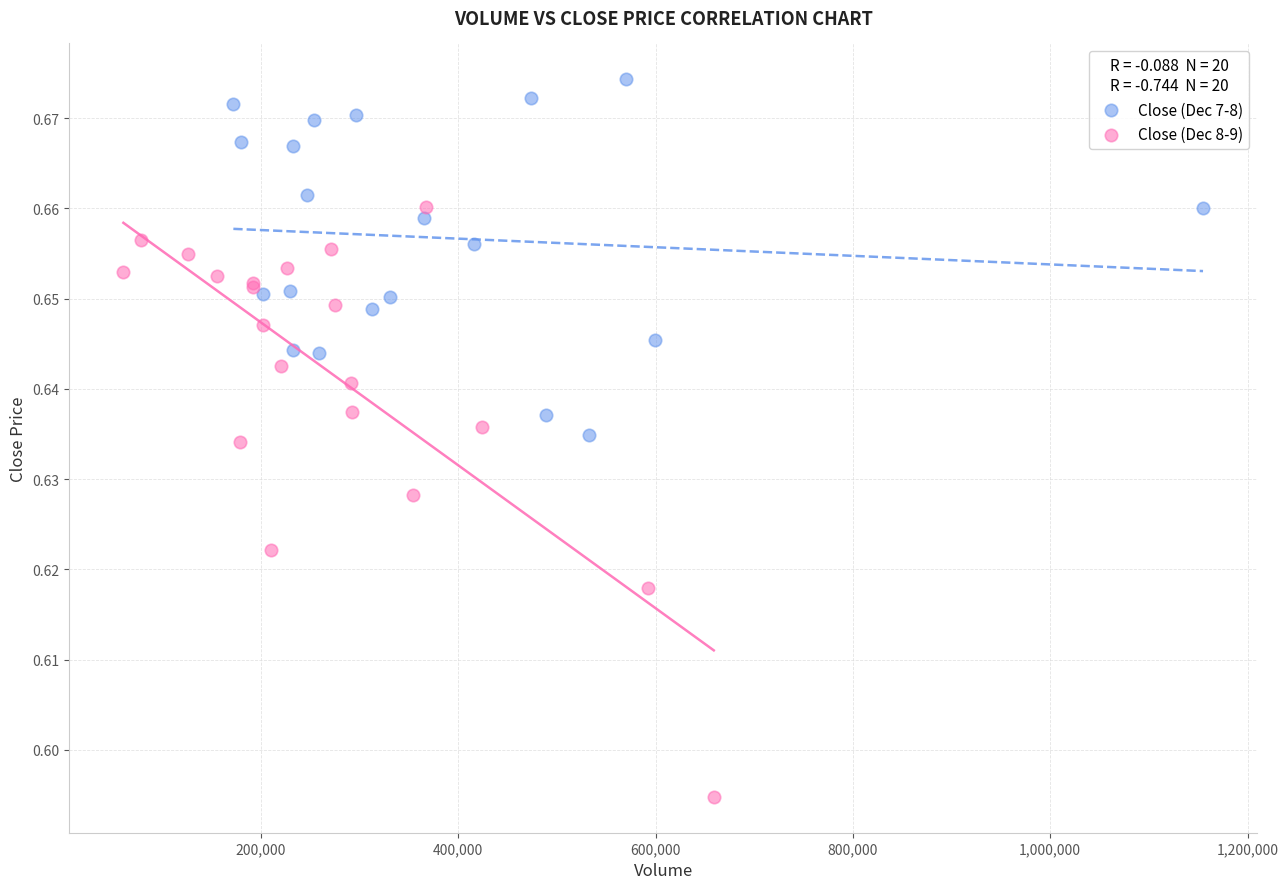

Which series has the widest spread of Y values?

Close (Dec 8-9)